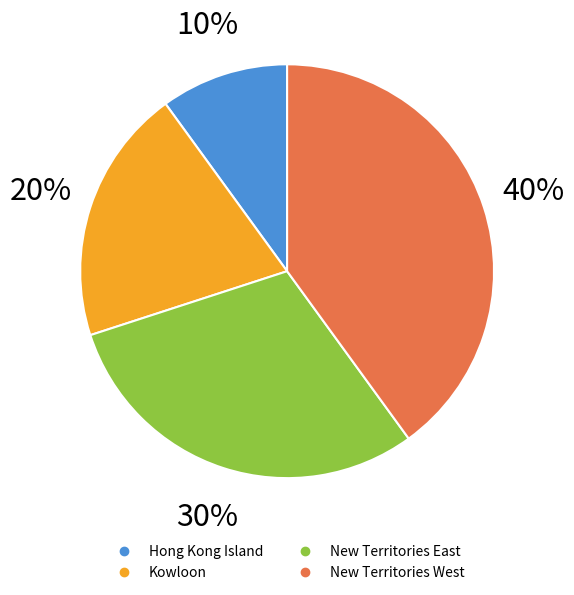

How many segments does this pie chart have?

4